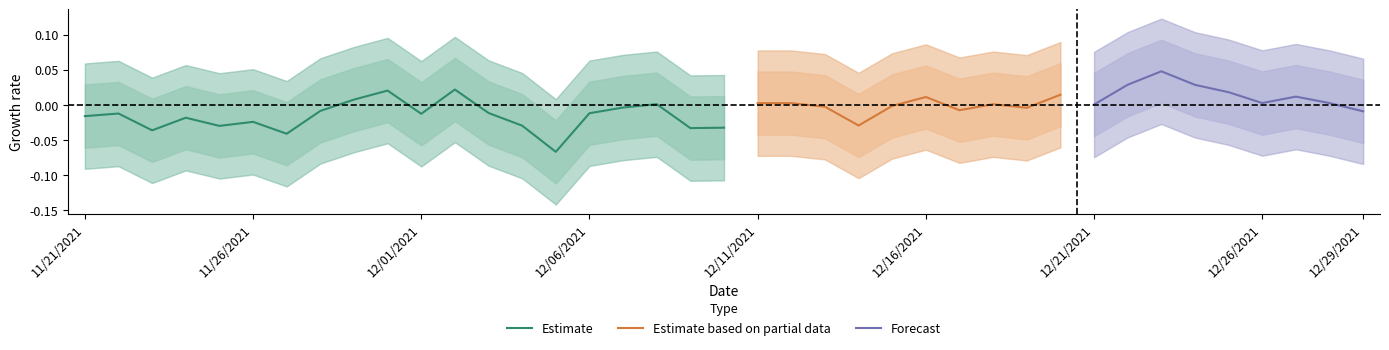

Is this an area chart (filled region under the line)?

No